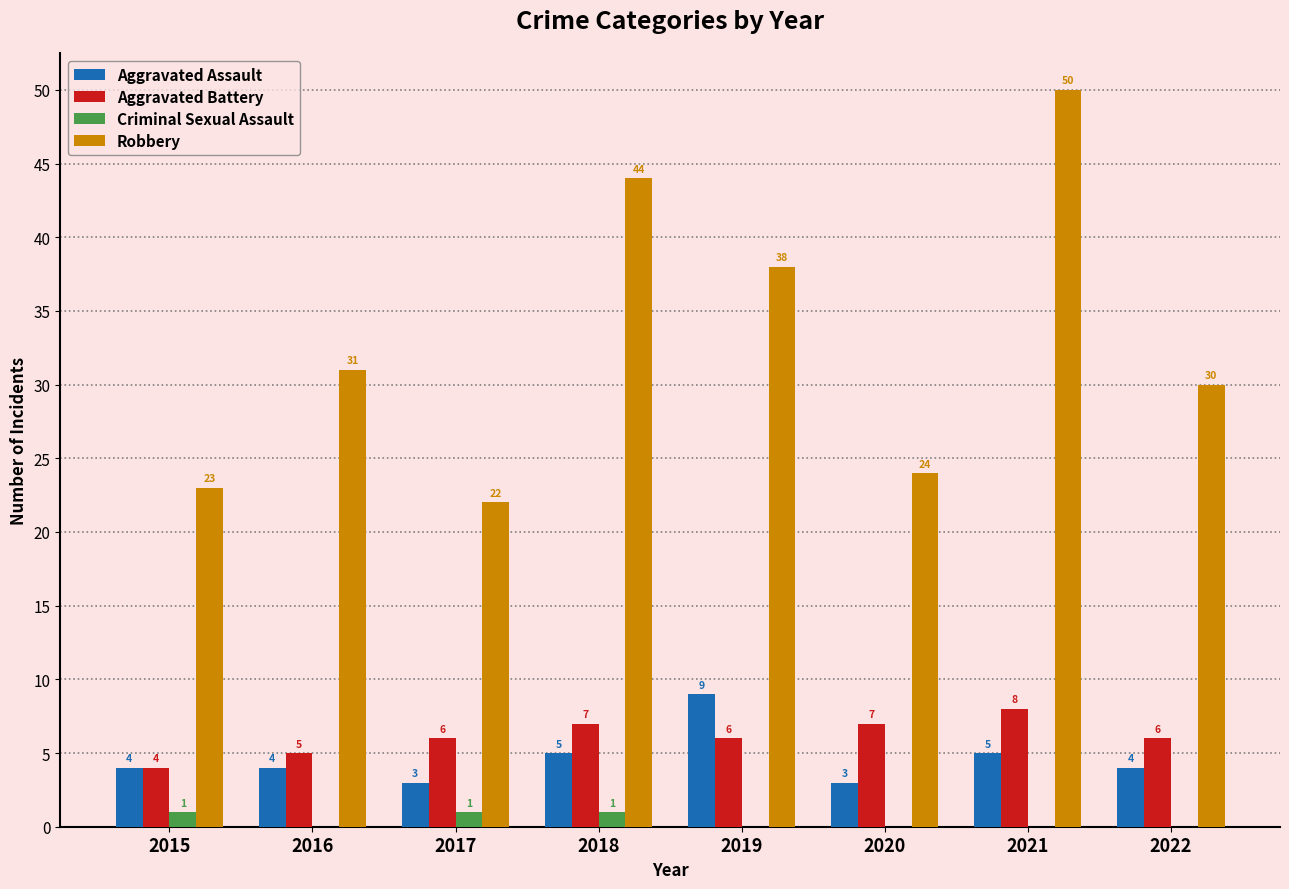

Does the chart contain stacked bars?

No